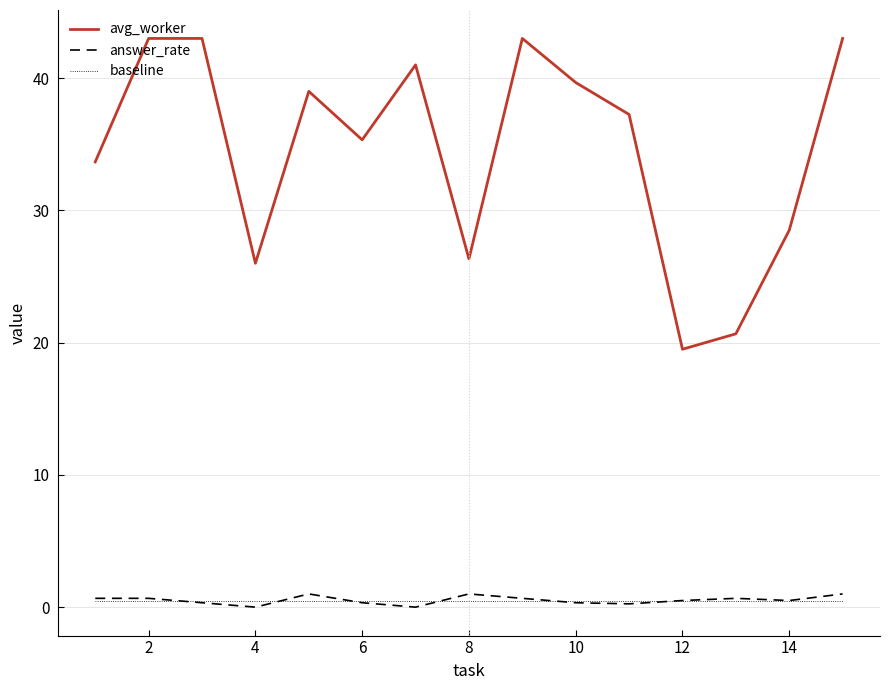

Does the chart display data point markers on the line(s)?

No